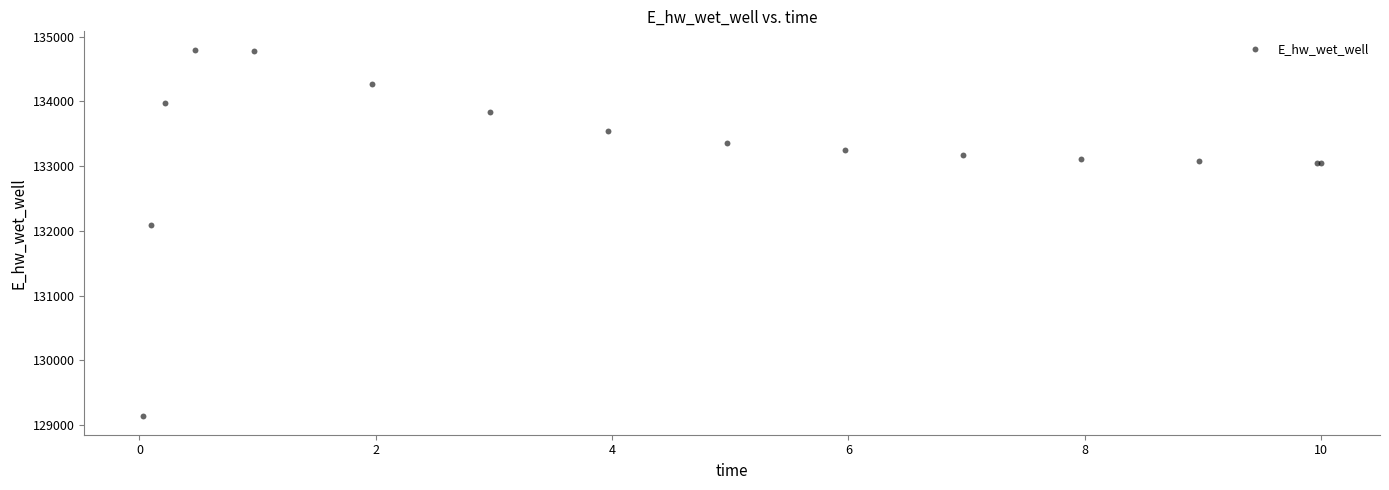

What Y value in the scatter plot is closest to 131967?

132091.1